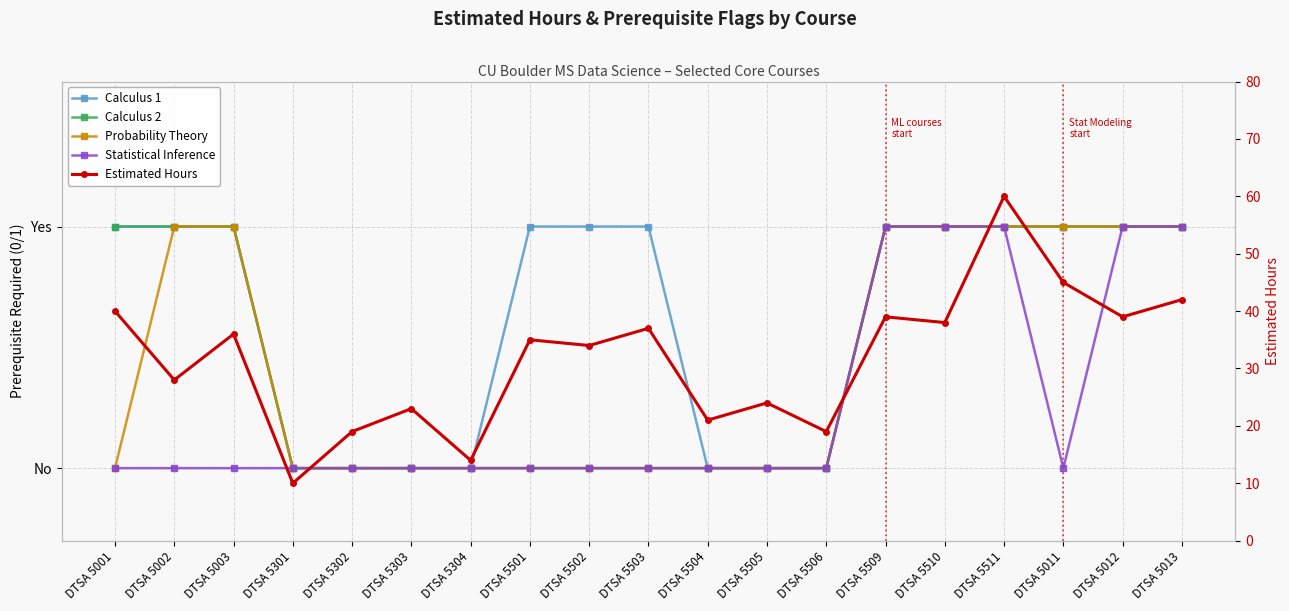

Reading left to right, list all the values displayed in this chart.

Calculus 1: 1	1	1	0	0	0	0	1	1	1	0	0	0	1	1	1	1	1	1
Calculus 2: 1	1	1	0	0	0	0	0	0	0	0	0	0	1	1	1	1	1	1
Probability Theory: 0	1	1	0	0	0	0	0	0	0	0	0	0	1	1	1	1	1	1
Statistical Inference: 0	0	0	0	0	0	0	0	0	0	0	0	0	1	1	1	0	1	1
Estimated Hours: 40	28	36	10	19	23	14	35	34	37	21	24	19	39	38	60	45	39	42